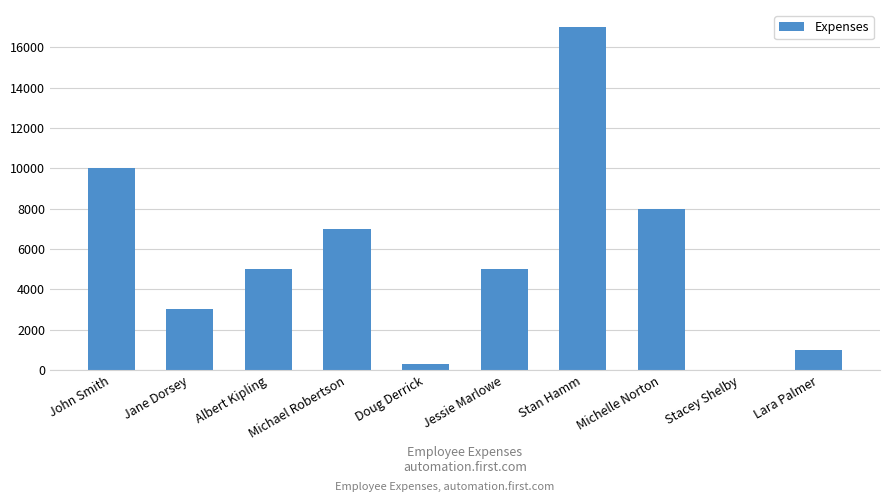

Where is the data nearest to the value 8500?

Michelle Norton